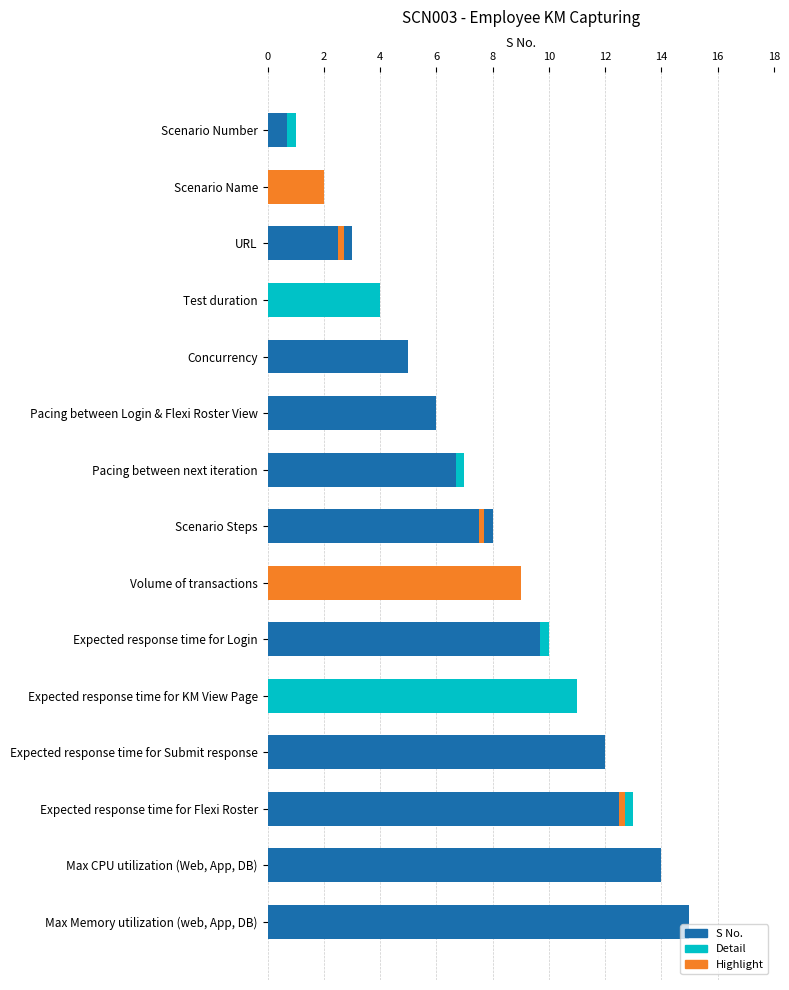

Is it true that Detail equals -0.2 at Scenario Steps?

False